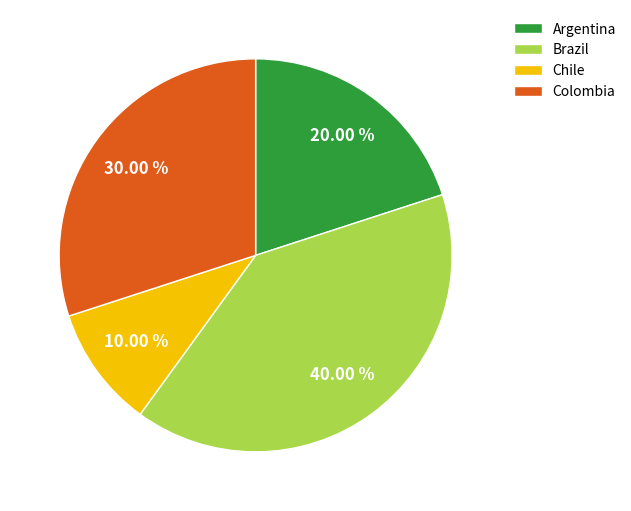

Count the number of slices in the pie.

4